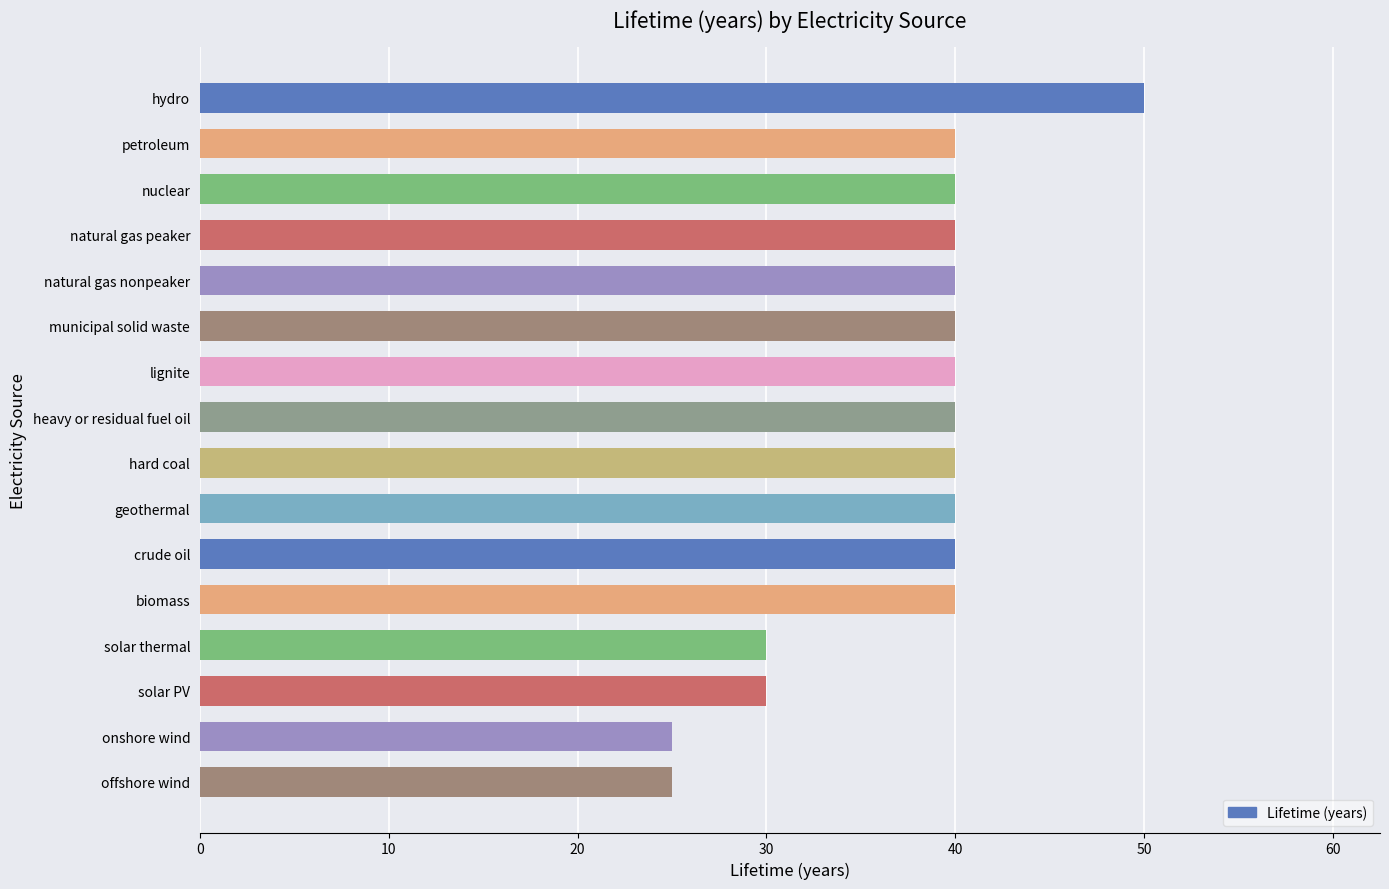

The chart shows a value of 7 at offshore wind. True or false?

False